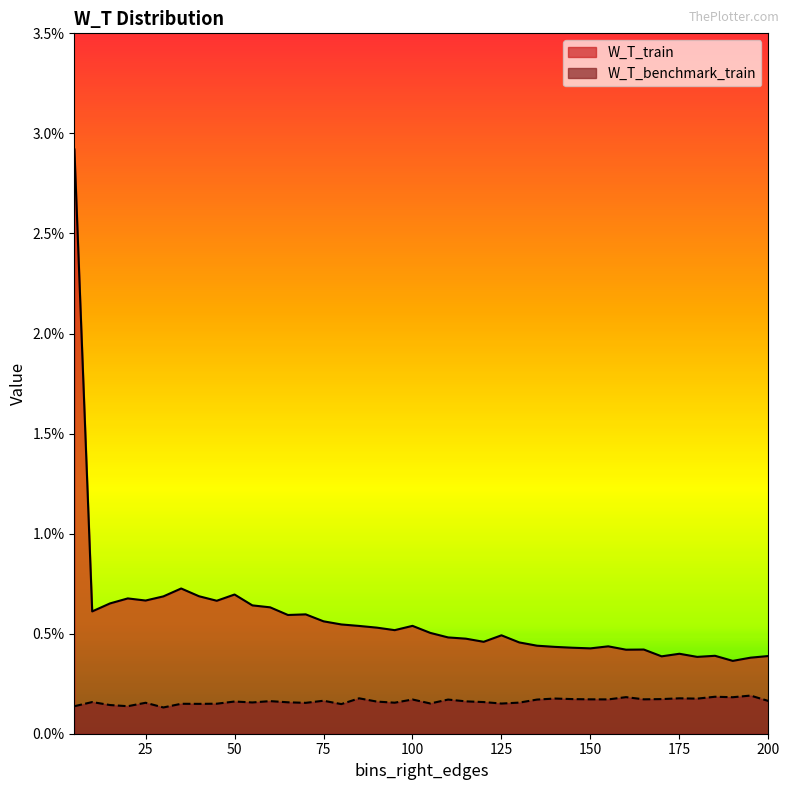

True or false: W_T_benchmark_train and W_T_train cross at least once.

False